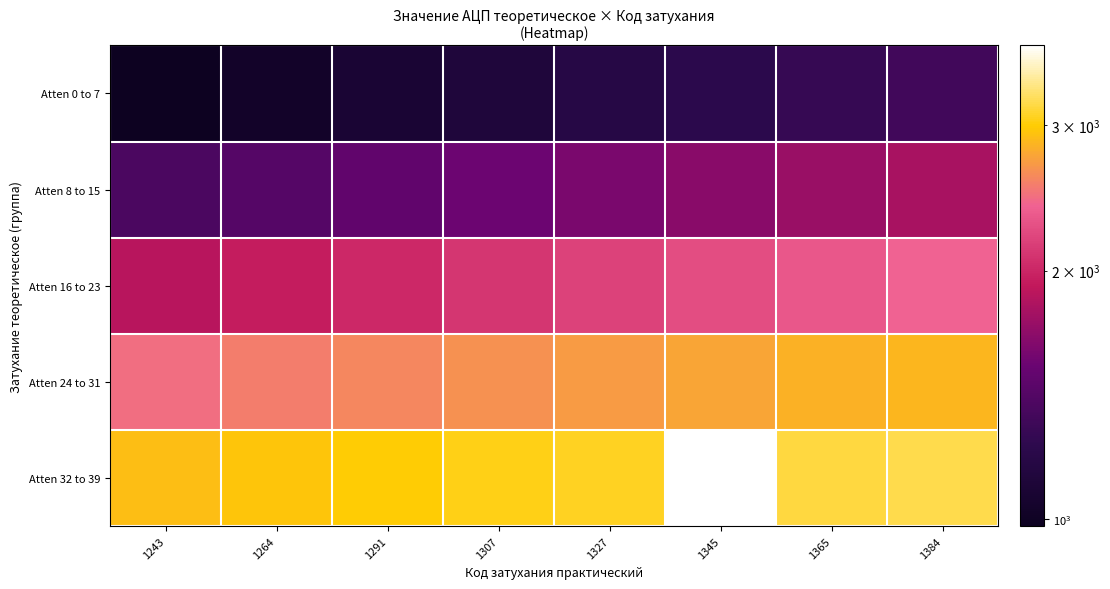

What is the difference between the highest and lowest values at 1365?

1897.1